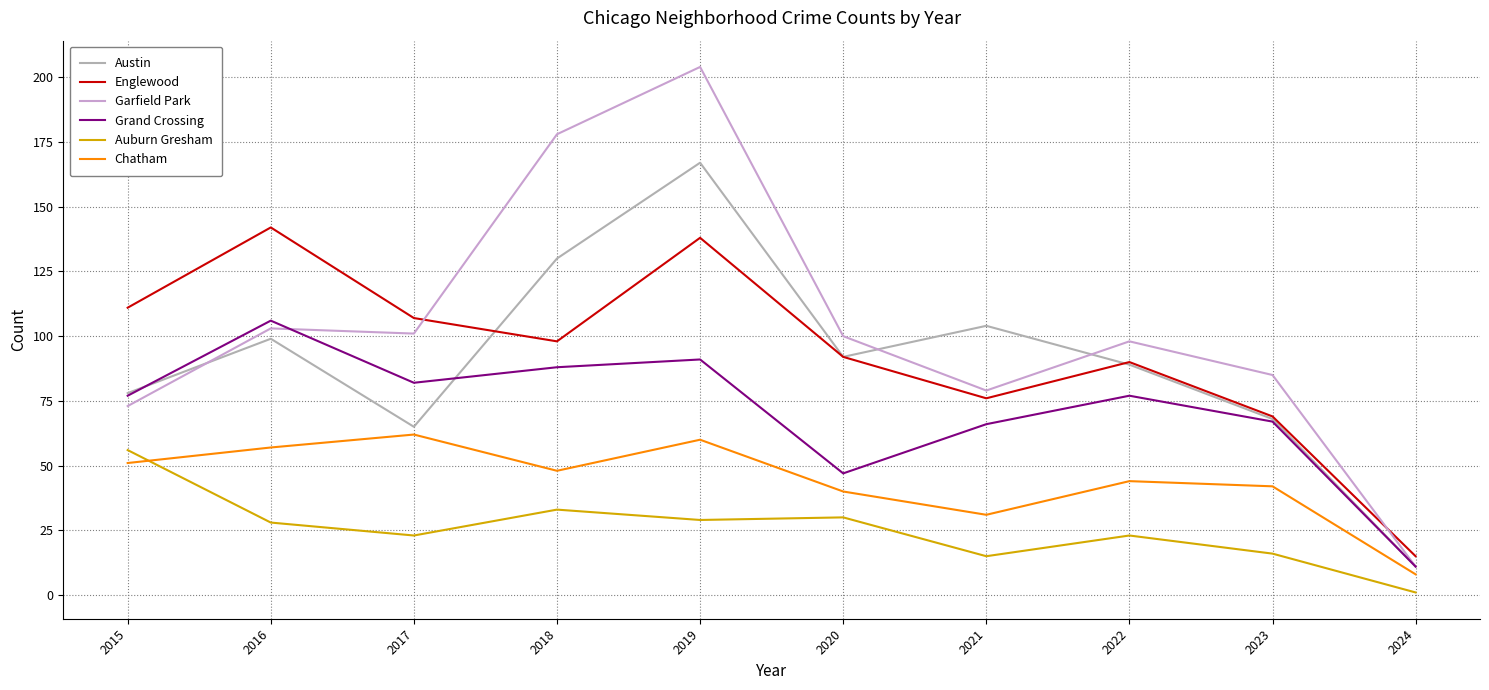

Reading right to left, extract all data points from this chart.

Austin: 11	68	89	104	92	167	130	65	99	78
Englewood: 15	69	90	76	92	138	98	107	142	111
Garfield Park: 11	85	98	79	100	204	178	101	103	73
Grand Crossing: 11	67	77	66	47	91	88	82	106	77
Auburn Gresham: 1	16	23	15	30	29	33	23	28	56
Chatham: 8	42	44	31	40	60	48	62	57	51